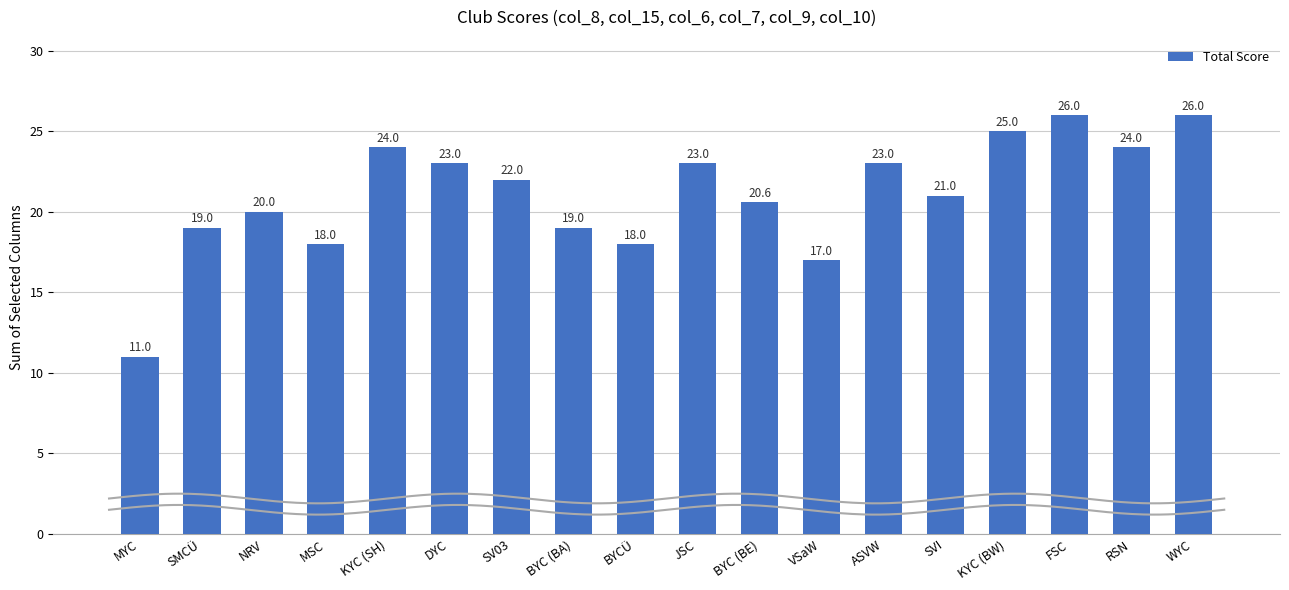

What is the label of the 8th bar from the left?

BYC (BA)